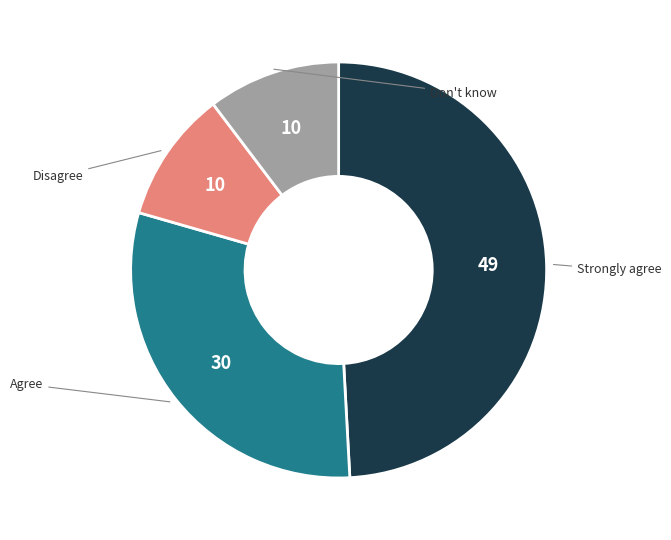

Does محمد محفوظ محمد ابراهيم represent more than half of the total?

No